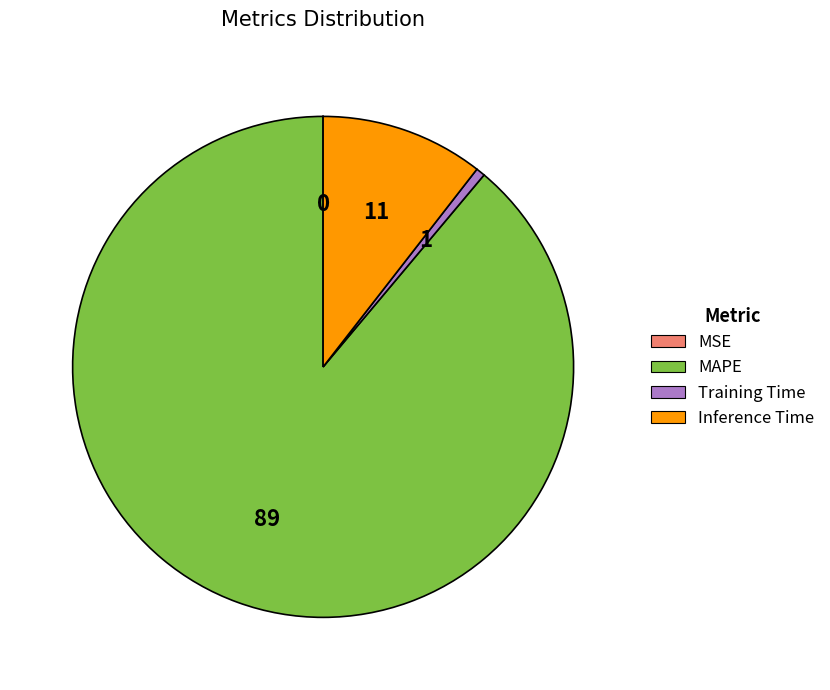

What is the largest slice in the pie chart?

MAPE